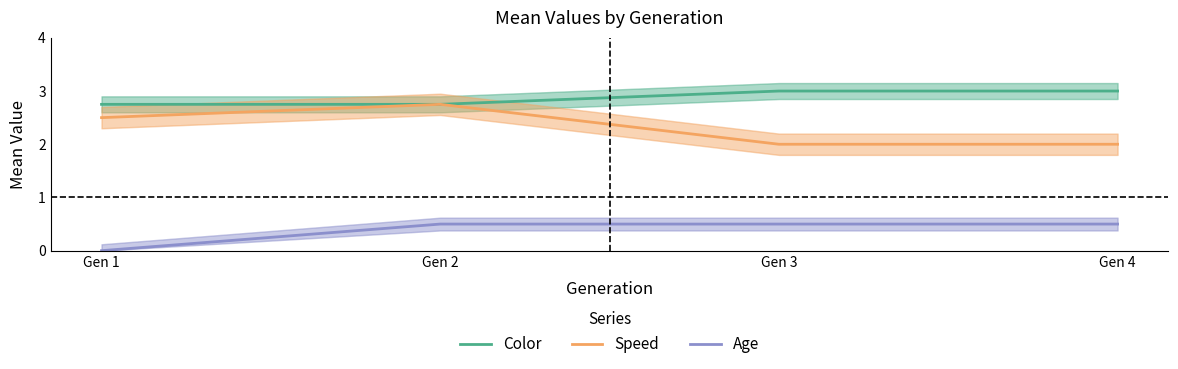

What is the value of the Age point at the 4th from the left?

0.5